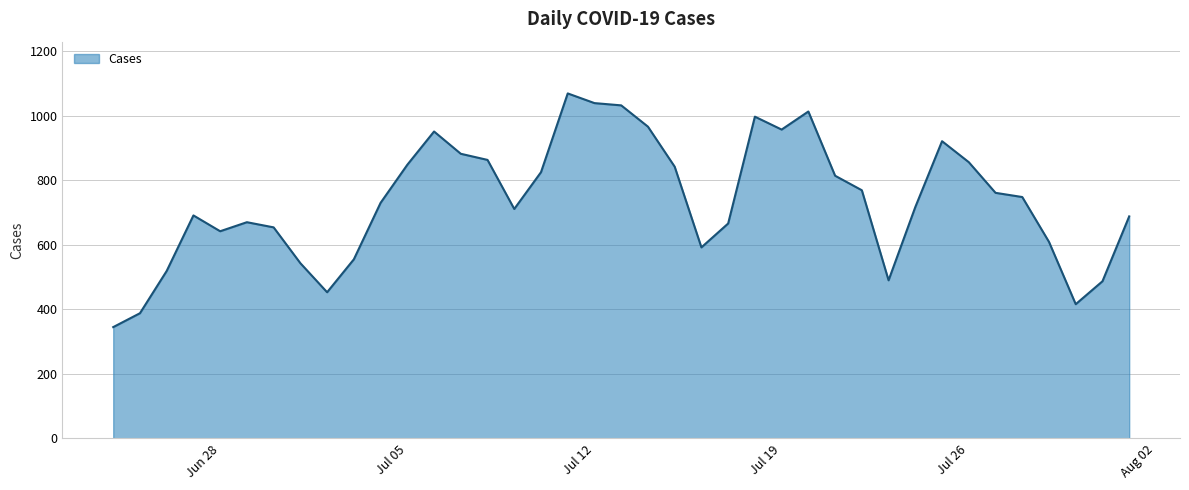

What is the greatest value displayed?

1069